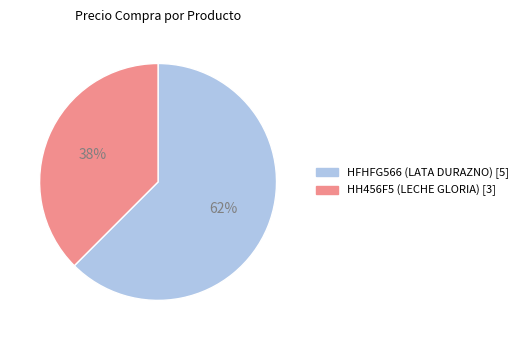

Combined, do HH456F5 (LECHE GLORIA) and HFHFG566 (LATA DURAZNO) account for over 50%?

Yes